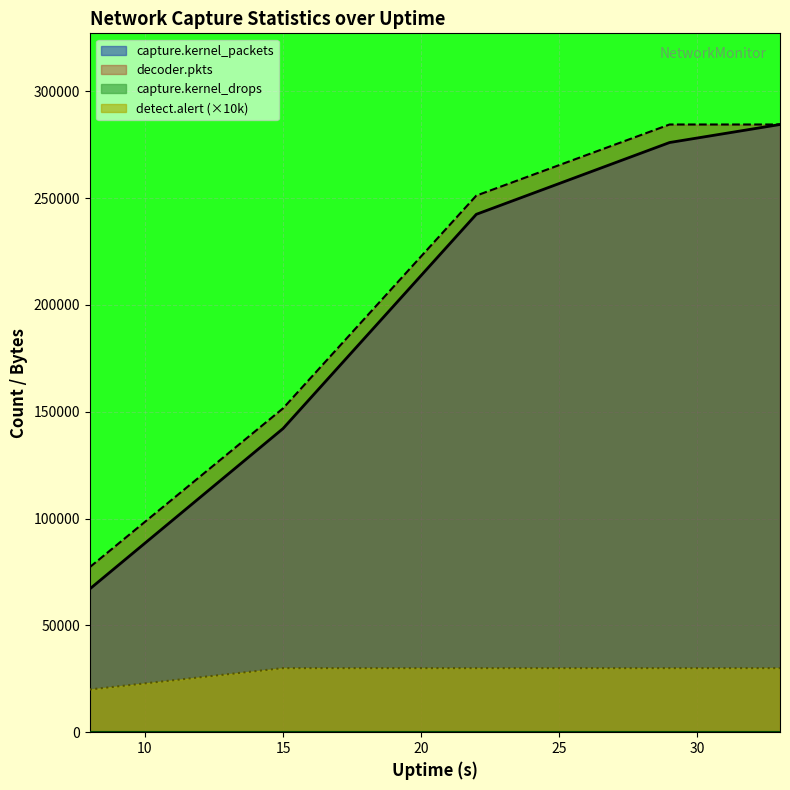

What is the maximum value for decoder.pkts?

284404